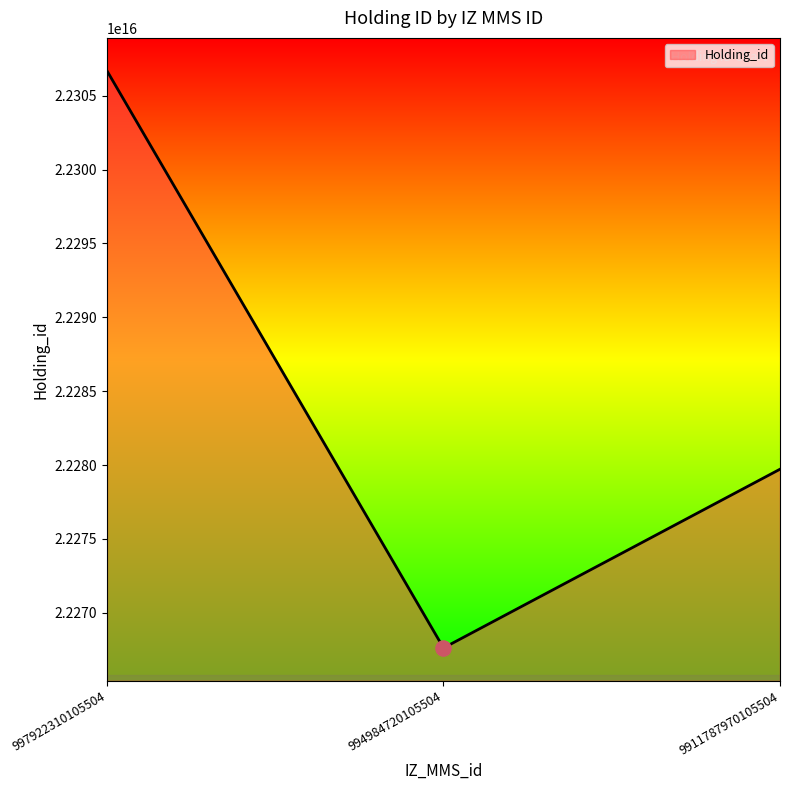

Between 997922310105504 and 994984720105504, which is larger?

997922310105504